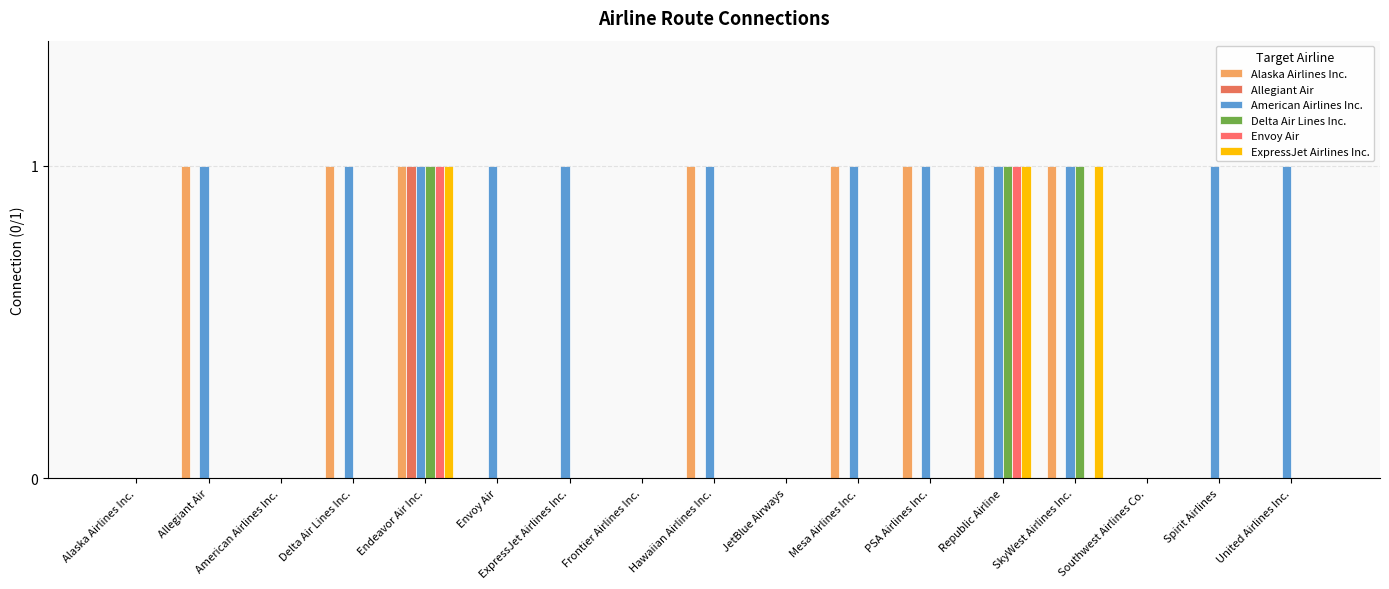

What is the value of the Envoy Air bar at the 5th from the left?

1